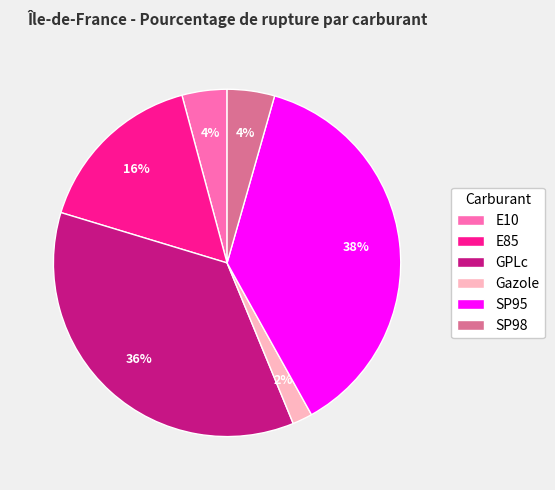

What percentage is the SP98 slice, to the nearest percent?

4%